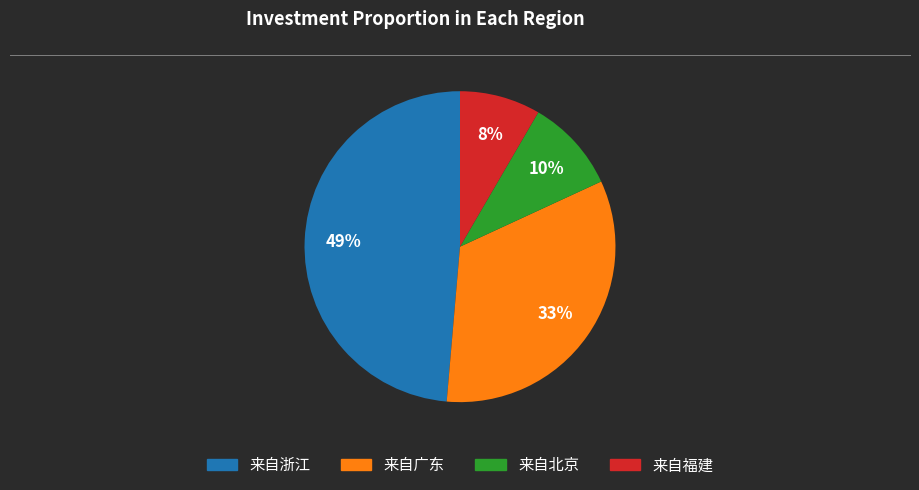

Does any single category account for the majority?

No